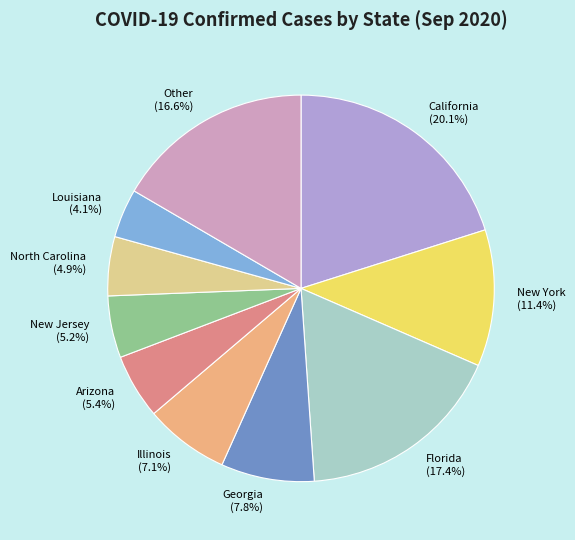

Combined, do Georgia and Louisiana account for over 50%?

No